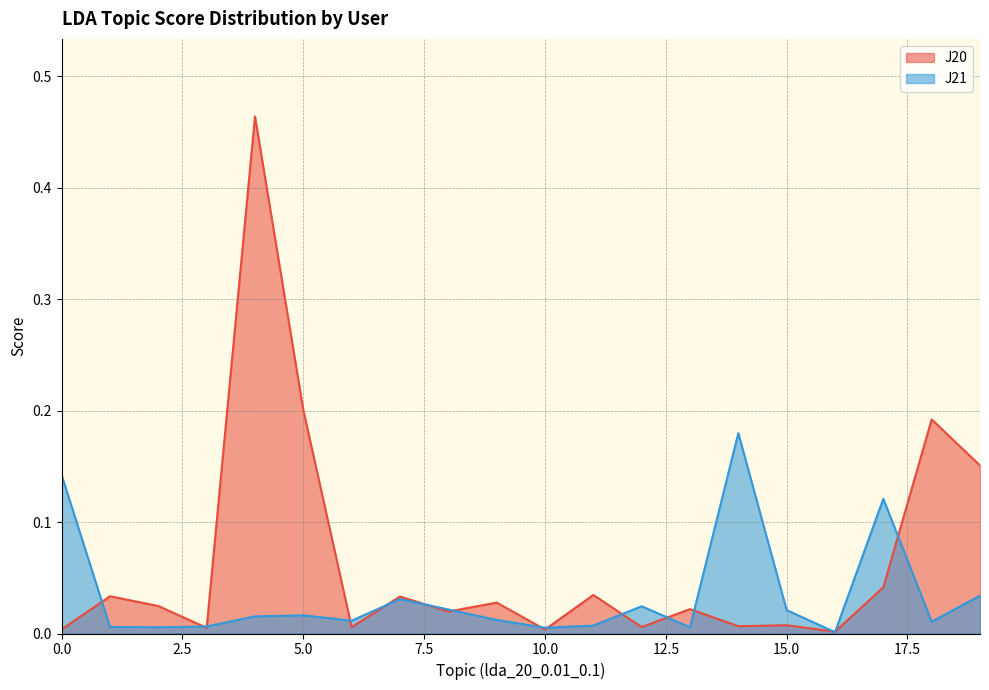

Which category has the highest value in the J20 series?

4